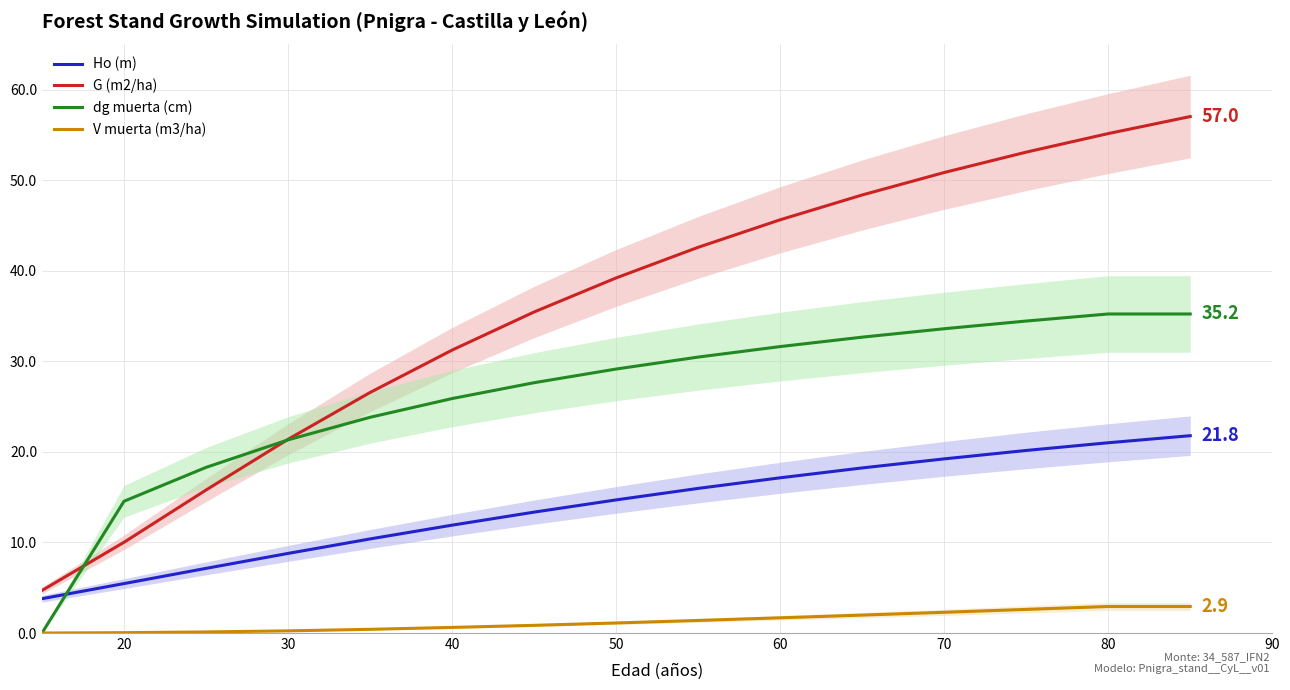

Reading left to right, extract all data points from this chart.

Ho (m): 3.8	5.5	7.1	8.8	10.4	11.9	13.3	14.7	16.0	17.1	18.2	19.2	20.2	21.0	21.8
G (m2/ha): 4.7	10.0	15.8	21.4	26.6	31.2	35.5	39.2	42.6	45.6	48.4	50.9	53.1	55.1	57.0
dg muerta (cm): 0.0	14.6	18.3	21.3	23.8	25.9	27.6	29.1	30.5	31.6	32.7	33.6	34.5	35.2	35.2
V muerta (m3/ha): 0.0	0.0	0.1	0.2	0.4	0.6	0.8	1.1	1.4	1.7	2.0	2.3	2.6	2.9	2.9